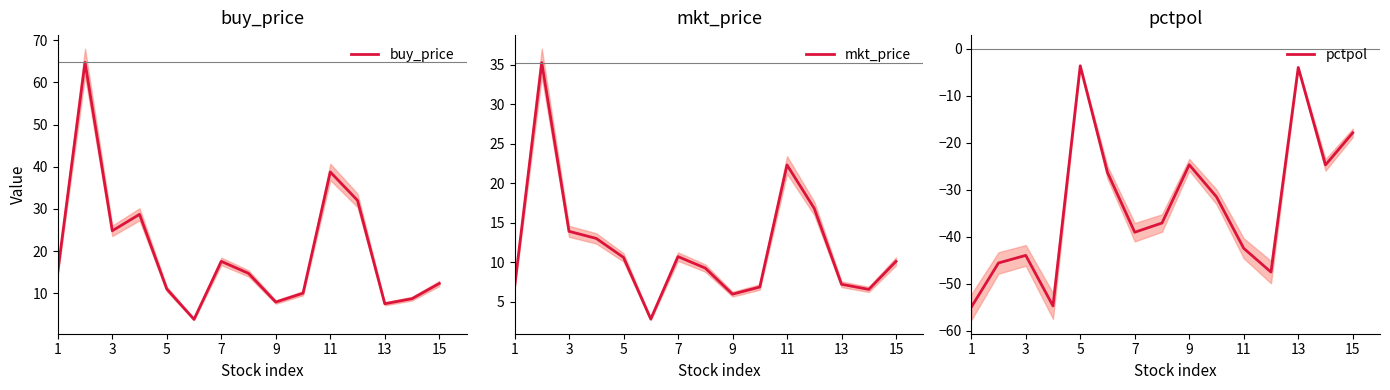

What is the difference between the maximum and minimum values in the buy_price series?

61.0